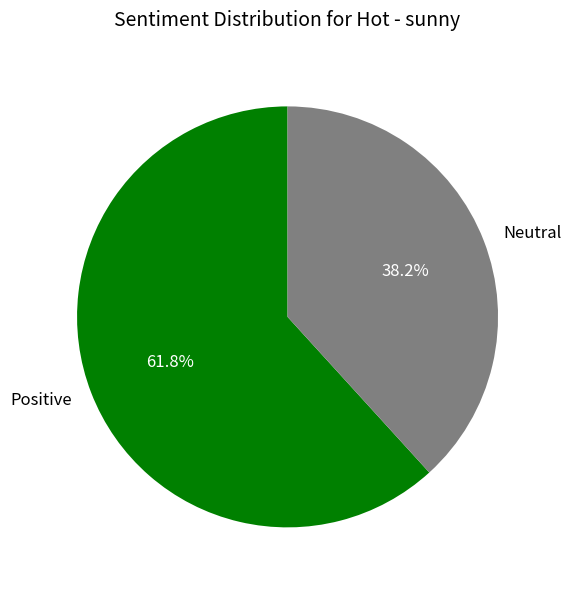

Is there a majority slice in this chart?

Yes